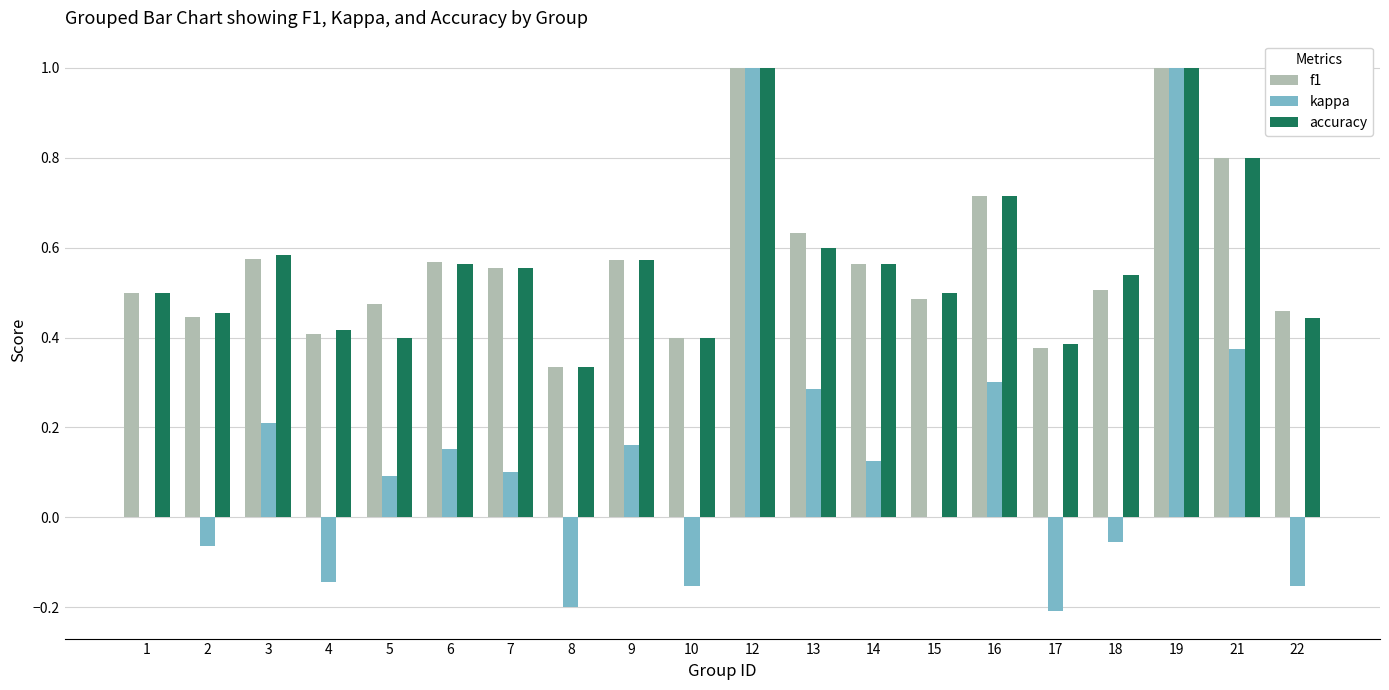

Is the value of accuracy at 10 greater than the value of f1 at 21?

No